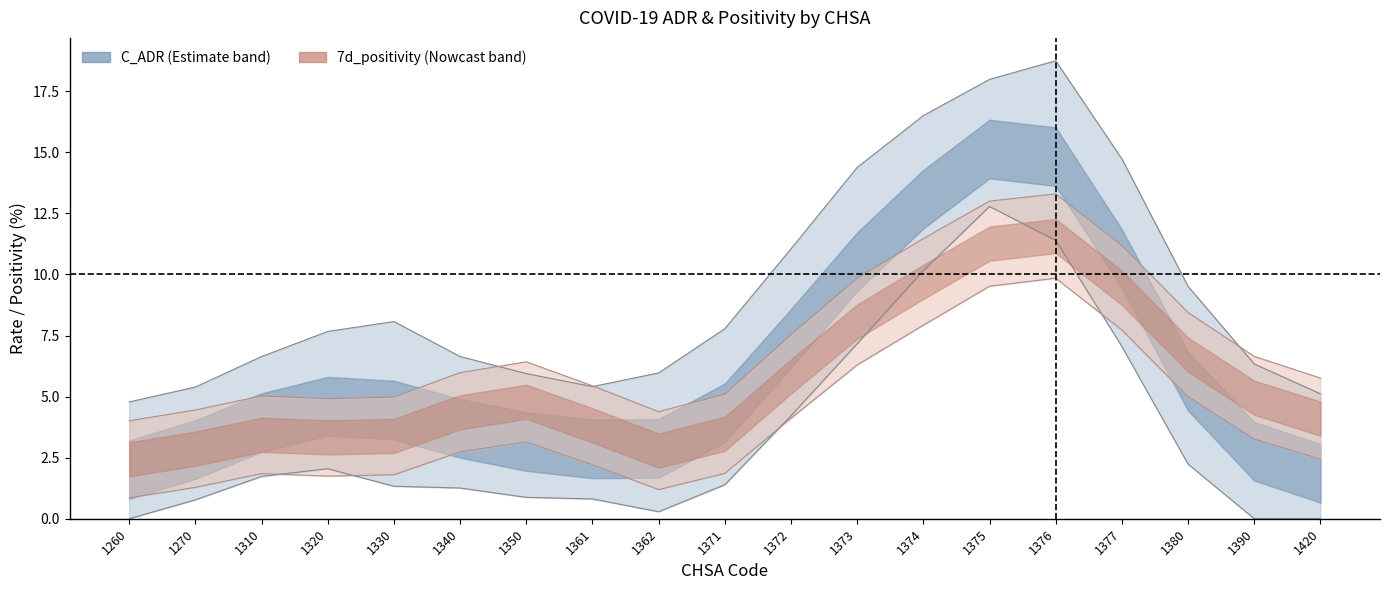

At how many categories does at least one series exceed 8?

7